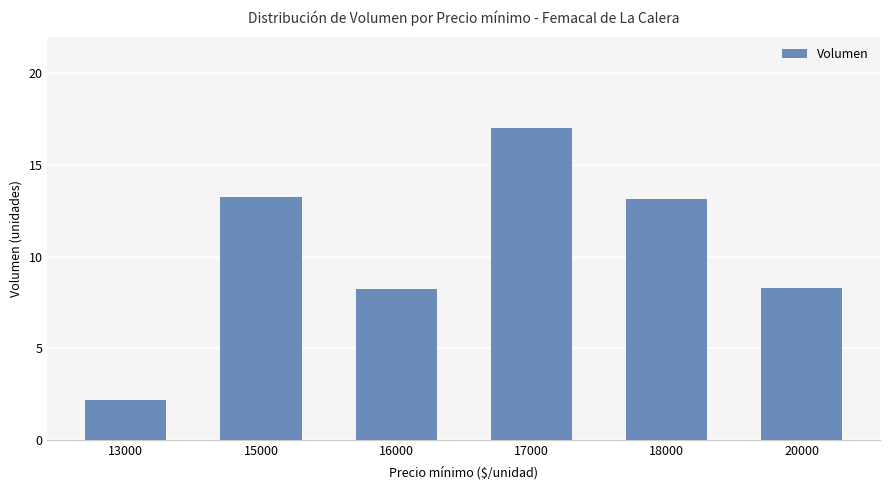

What is the value of the 3rd bar from the left?

8.3